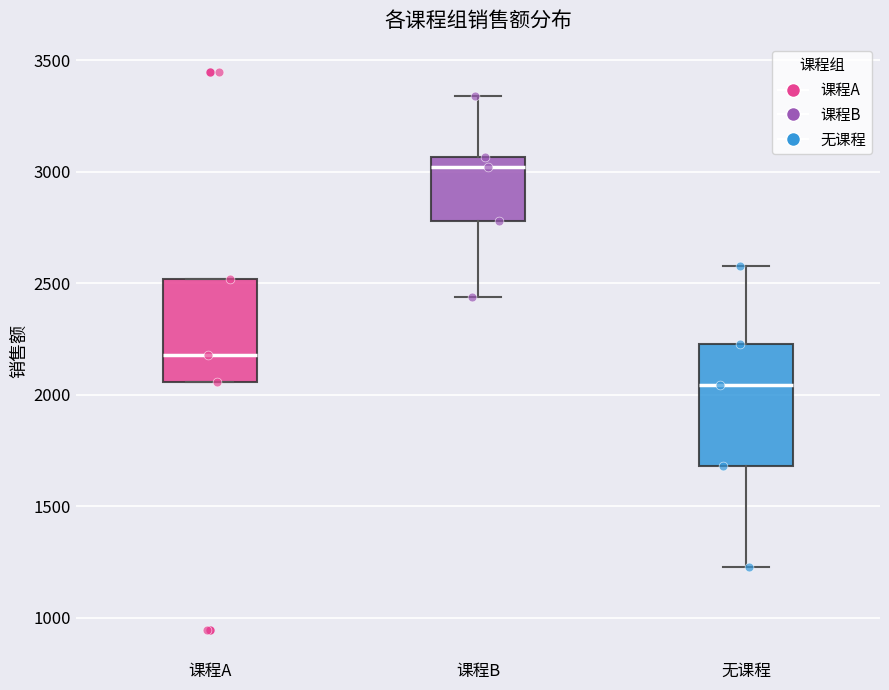

Reading left to right, read every box against the y-axis: the position of its median line, the range the box covers, and the ends of its whiskers. The values are not printed on the chart, so give them approximately, as read against the axis.

课程A: median 2200, box 2050 to 2500, whiskers 2050 to 2500
课程B: median 3000, box 2800 to 3050, whiskers 2450 to 3350
无课程: median 2050, box 1700 to 2250, whiskers 1250 to 2600